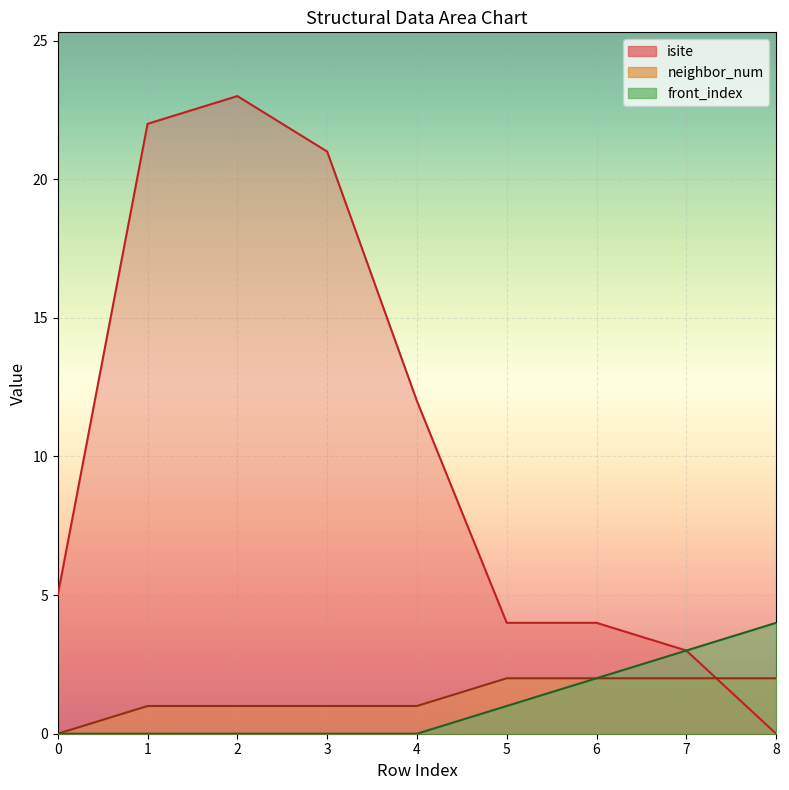

What is the total value across all series at 5?

7